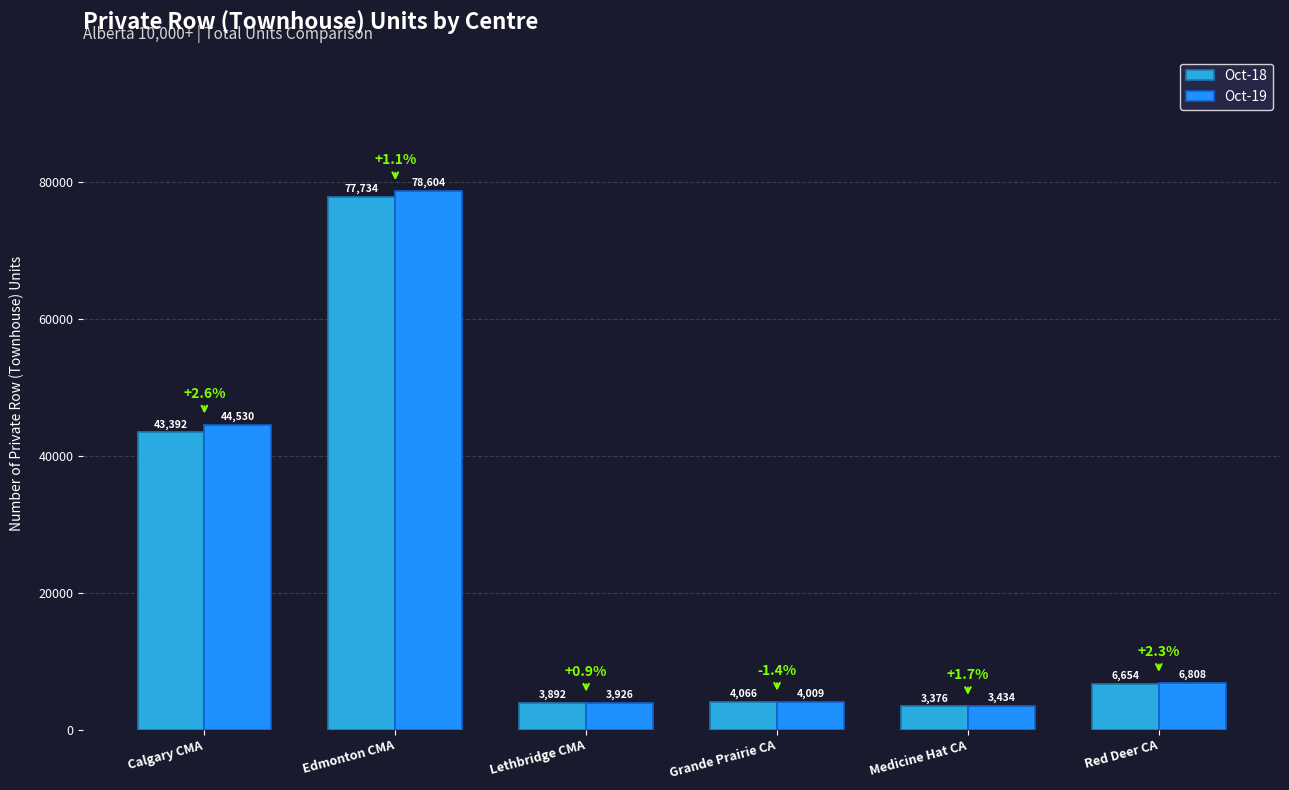

What is the sum of all Oct-18 values?

139114